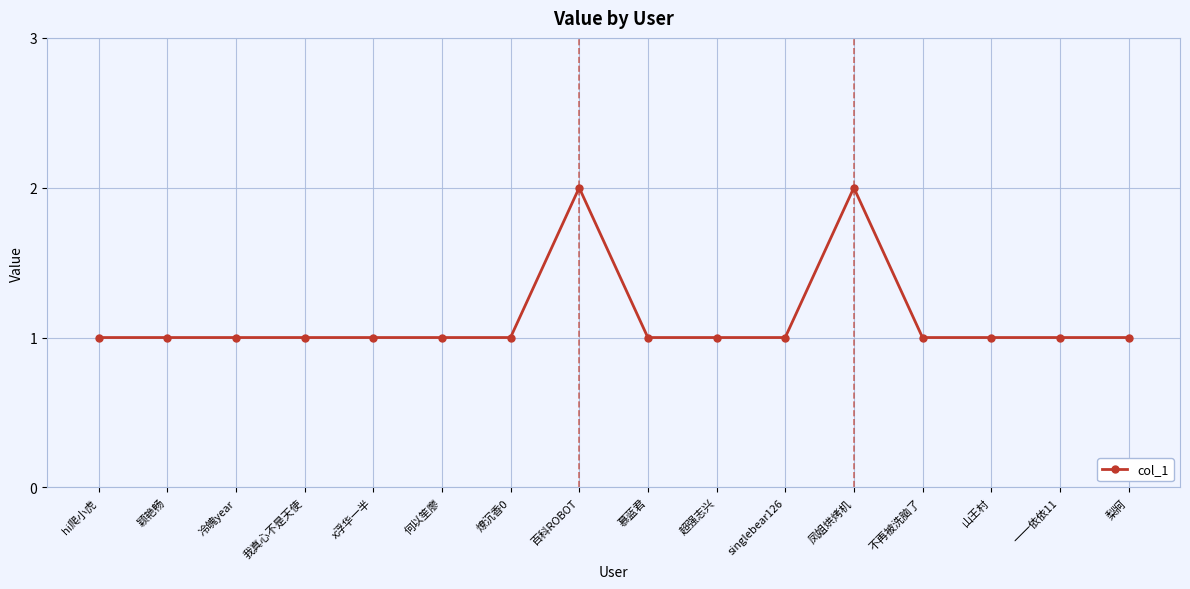

The value at 山王村 is 1. True or false?

True